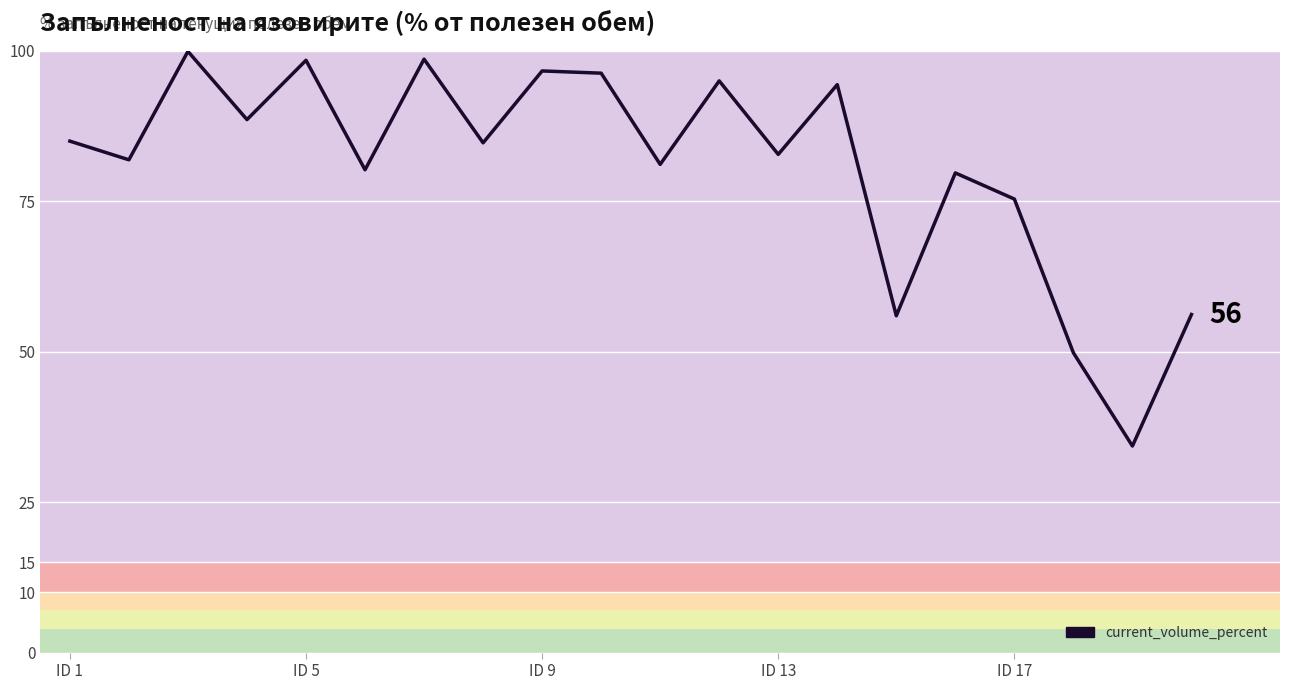

What is the greatest value displayed?

99.9